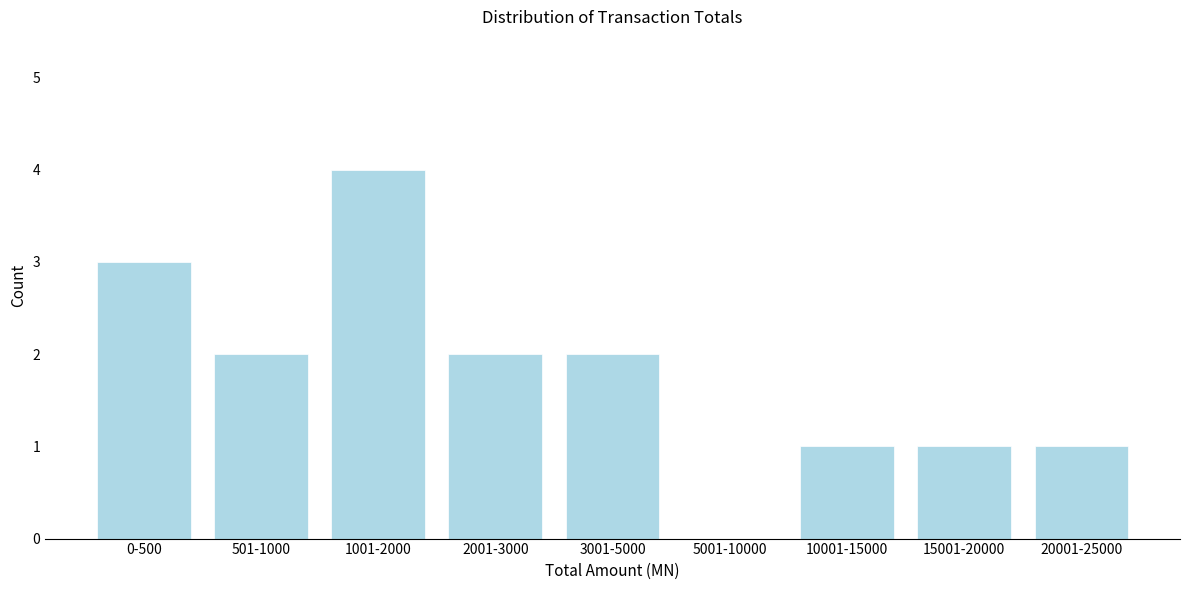

Reading left to right, transcribe all the data shown in this chart.

0-500=3	501-1000=2	1001-2000=4	2001-3000=2	3001-5000=2	5001-10000=0	10001-15000=1	15001-20000=1	20001-25000=1